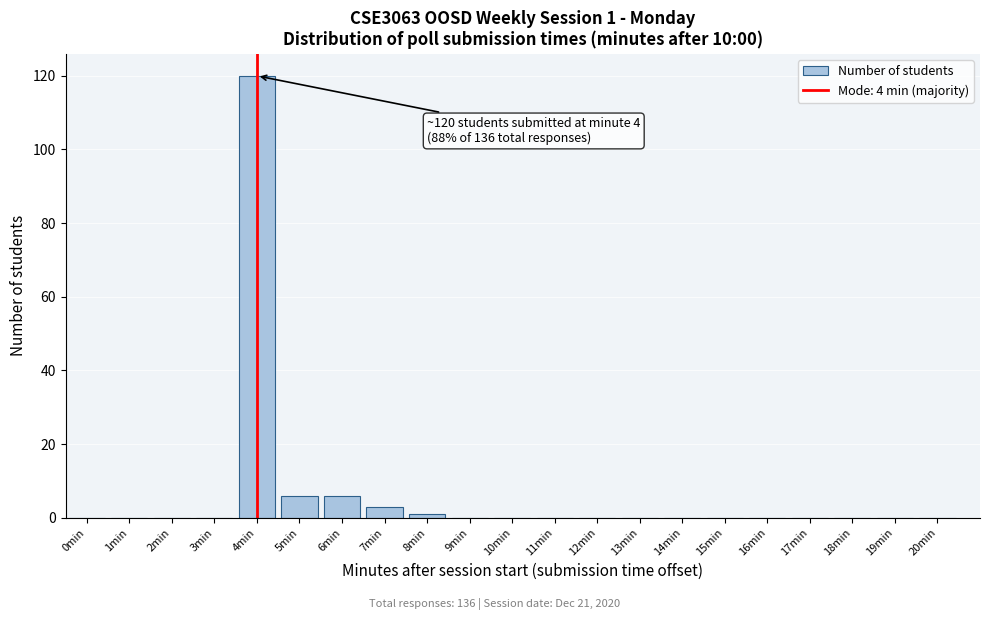

Reading left to right, transcribe all the data shown in this chart.

0min=0	1min=0	2min=0	3min=0	4min=120	5min=6	6min=6	7min=3	8min=1	9min=0	10min=0	11min=0	12min=0	13min=0	14min=0	15min=0	16min=0	17min=0	18min=0	19min=0	20min=0